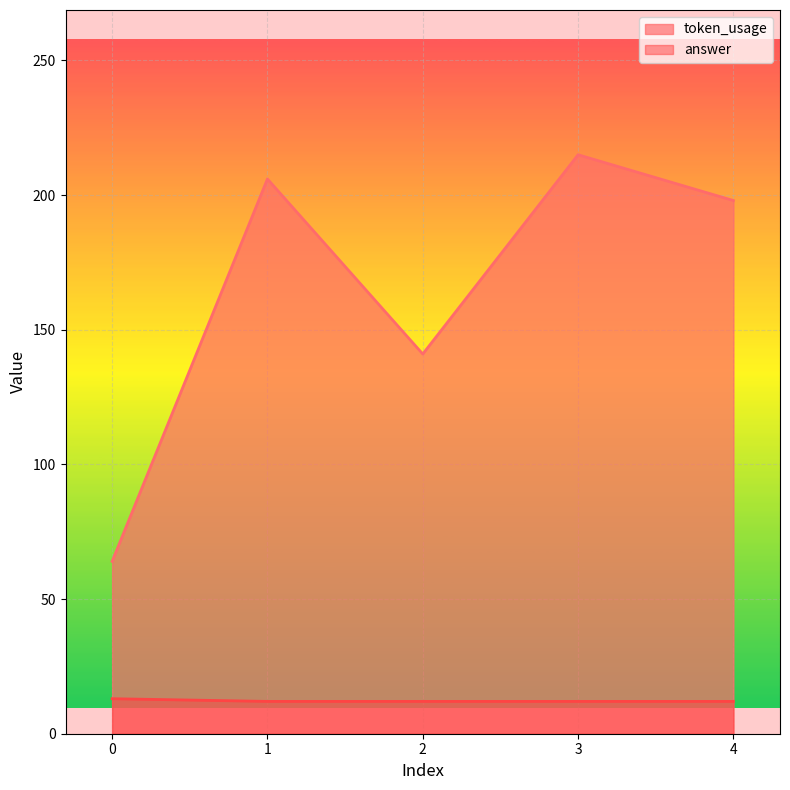

True or false: answer has a value of 19 at 1.

False